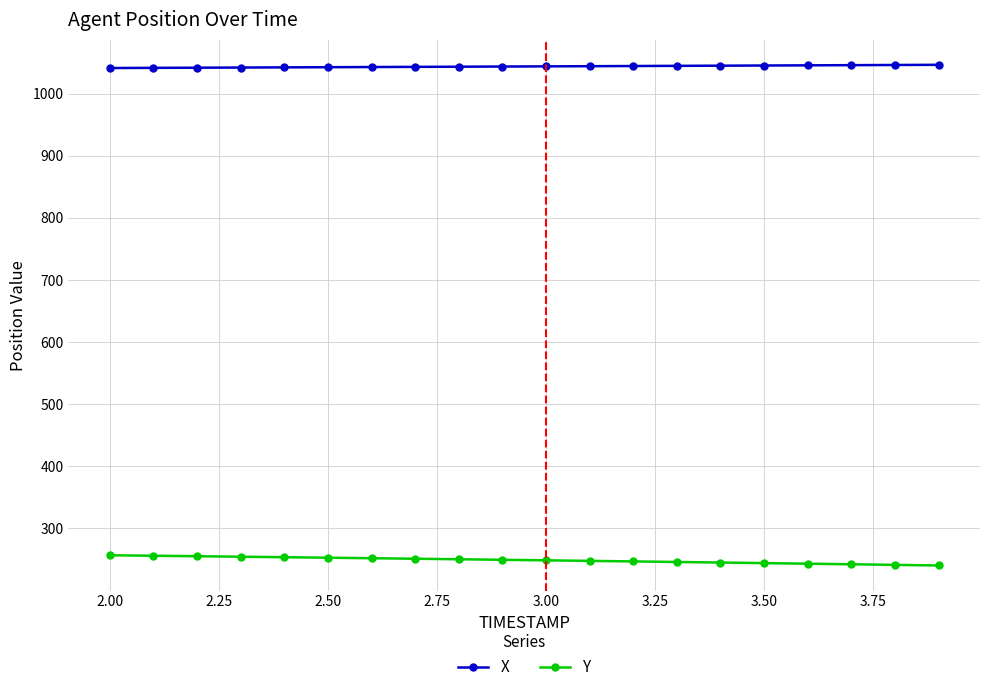

Which series has the largest total across all categories?

X